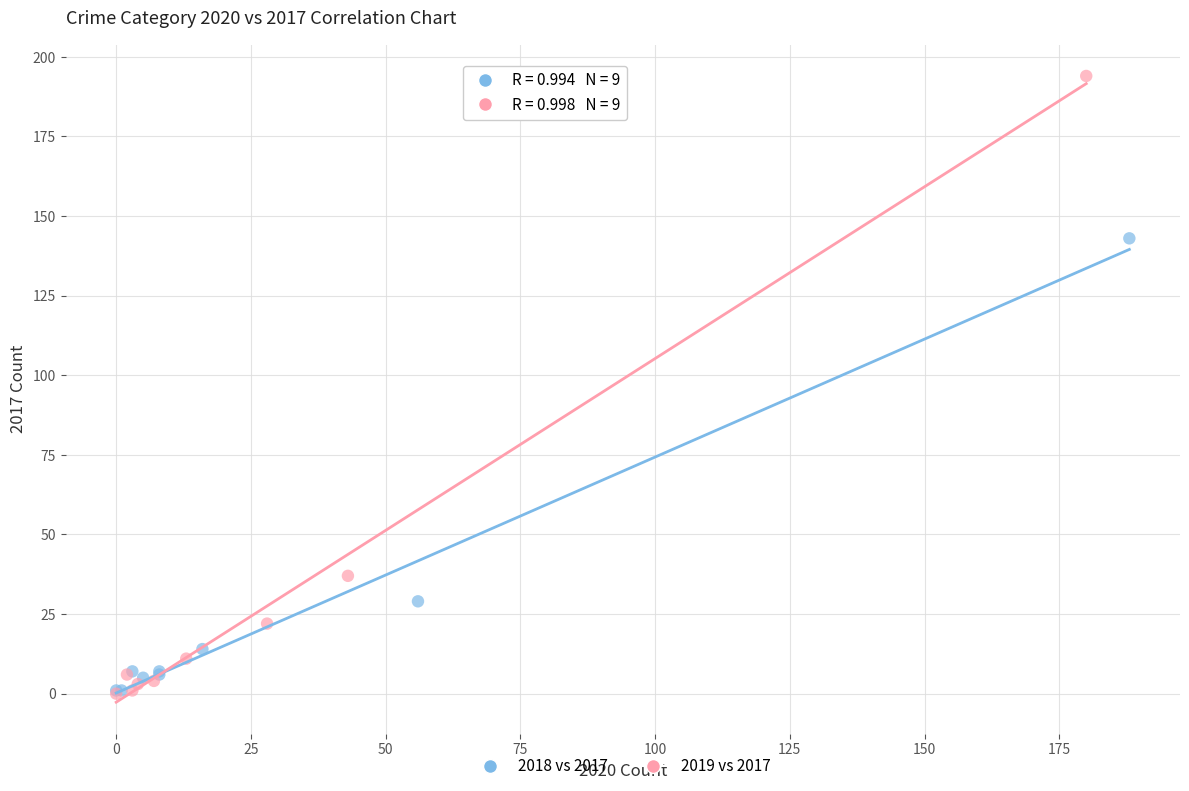

Which series reaches the maximum Y coordinate?

2019 vs 2017